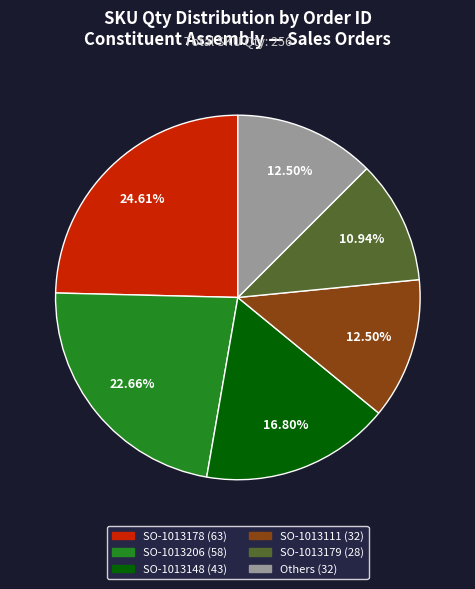

Is there a majority slice in this chart?

No